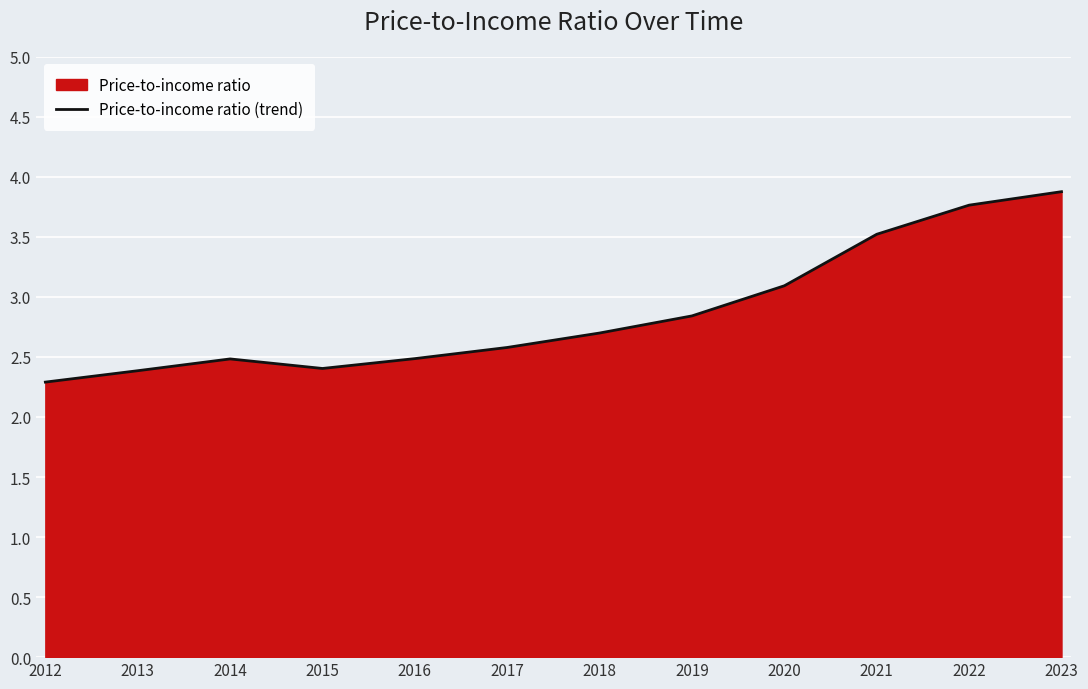

What is the smallest value displayed?

2.3